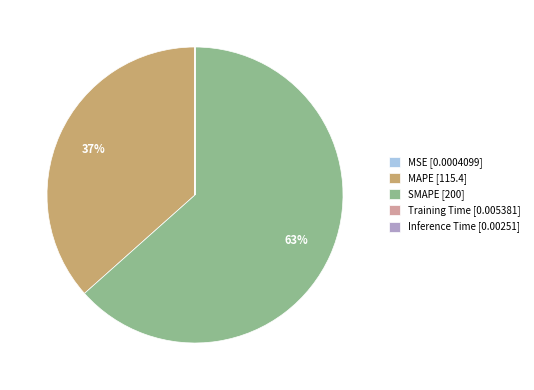

Does SMAPE [200] account for over 50% of the chart?

Yes